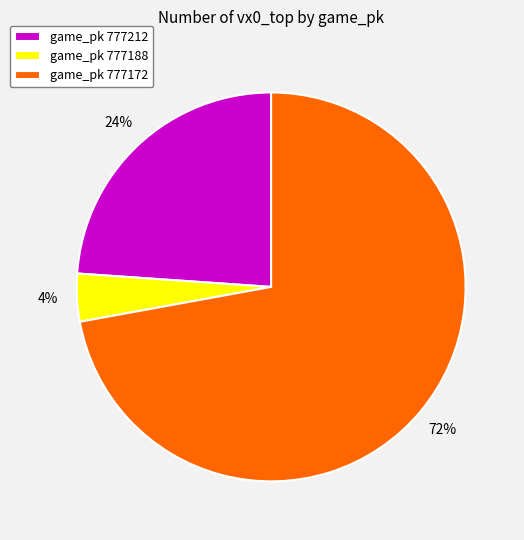

Is there any slice that represents more than half of the pie?

Yes